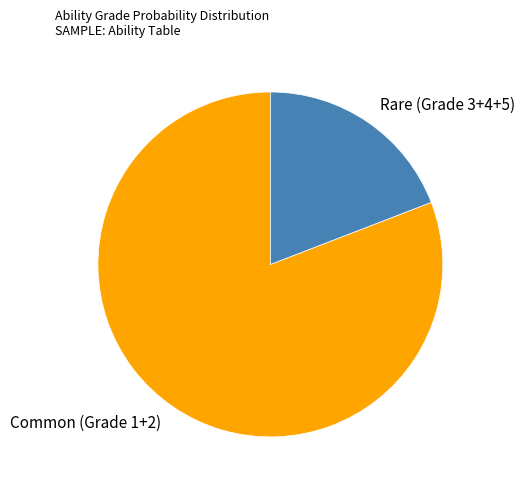

The Rare (Grade 3+4+5) slice represents 19% of the pie. True or false?

True